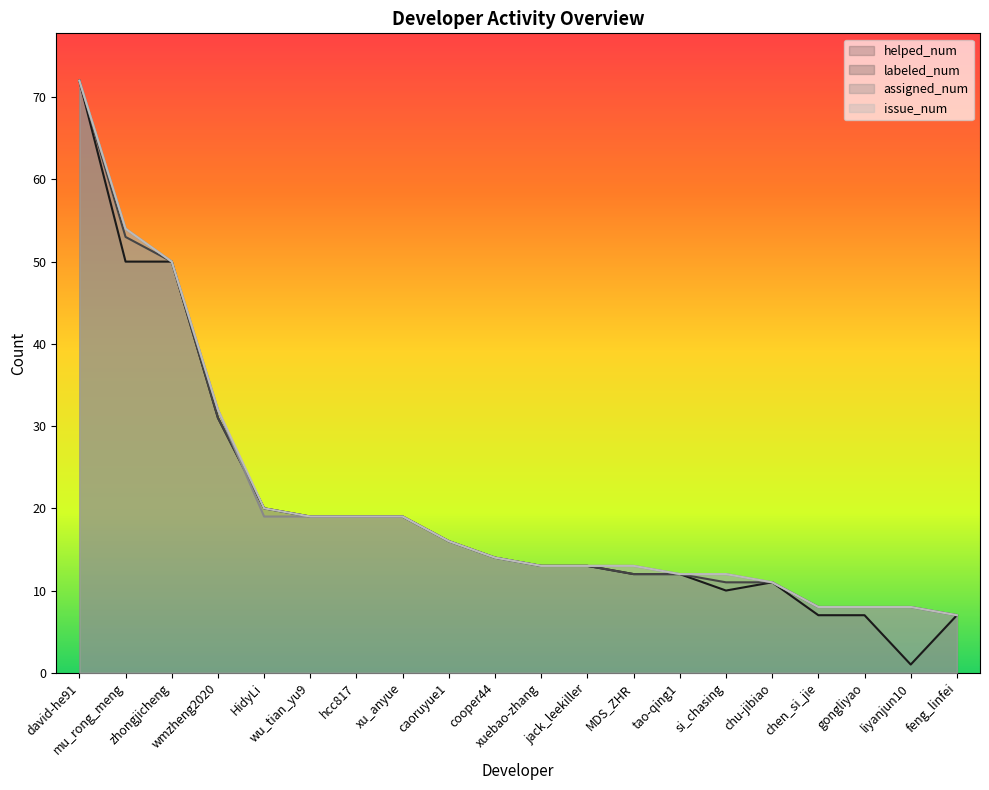

Which series has the largest total across all categories?

issue_num